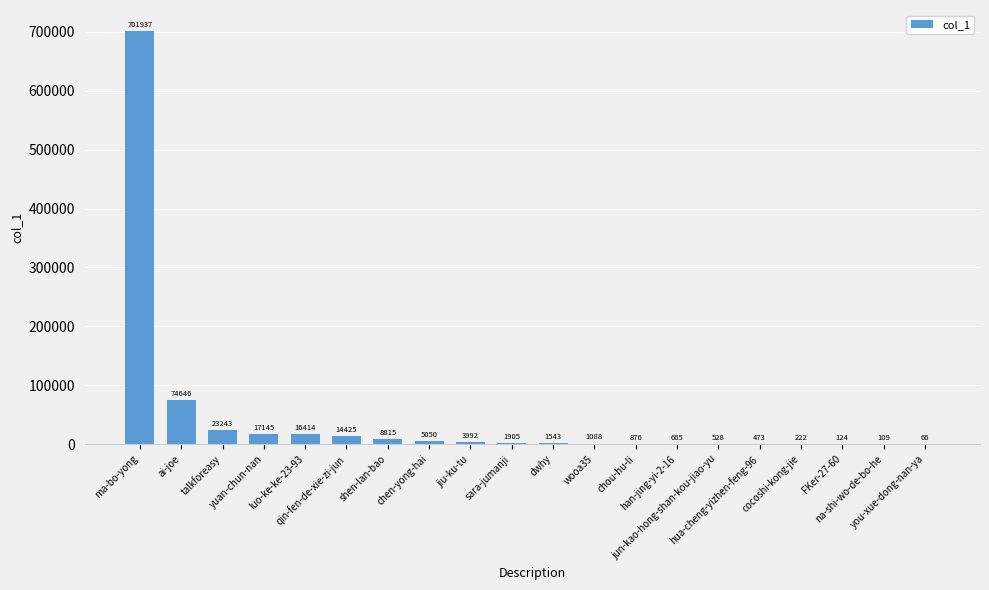

What is the sum of all values?

873266